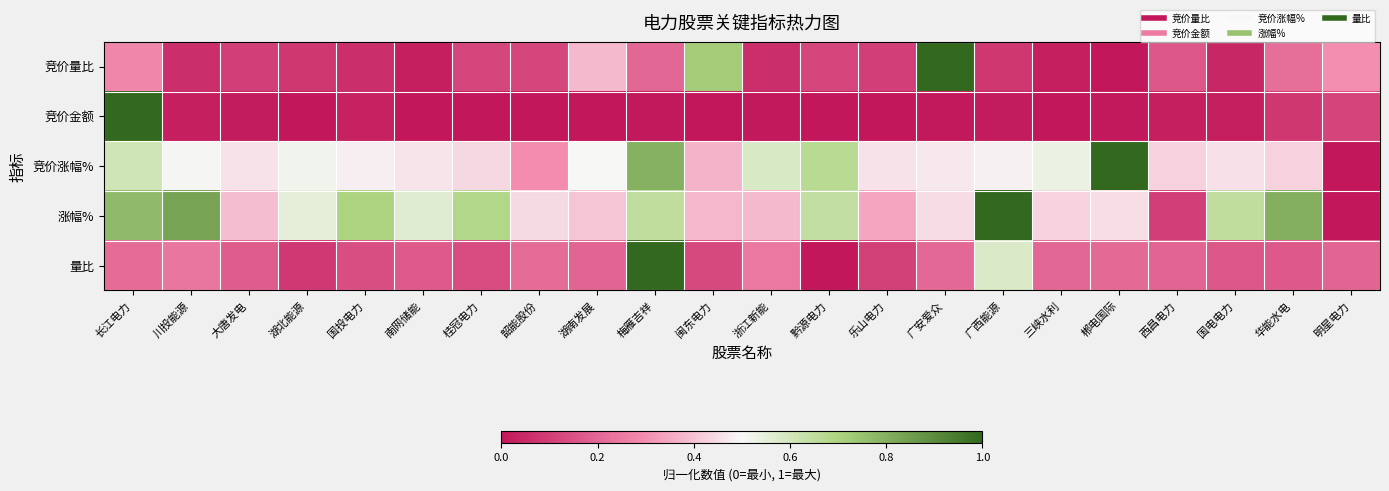

List the series in order of their peak value, highest first.

竞价量比, 竞价金额, 竞价涨幅%, 涨幅%, 量比